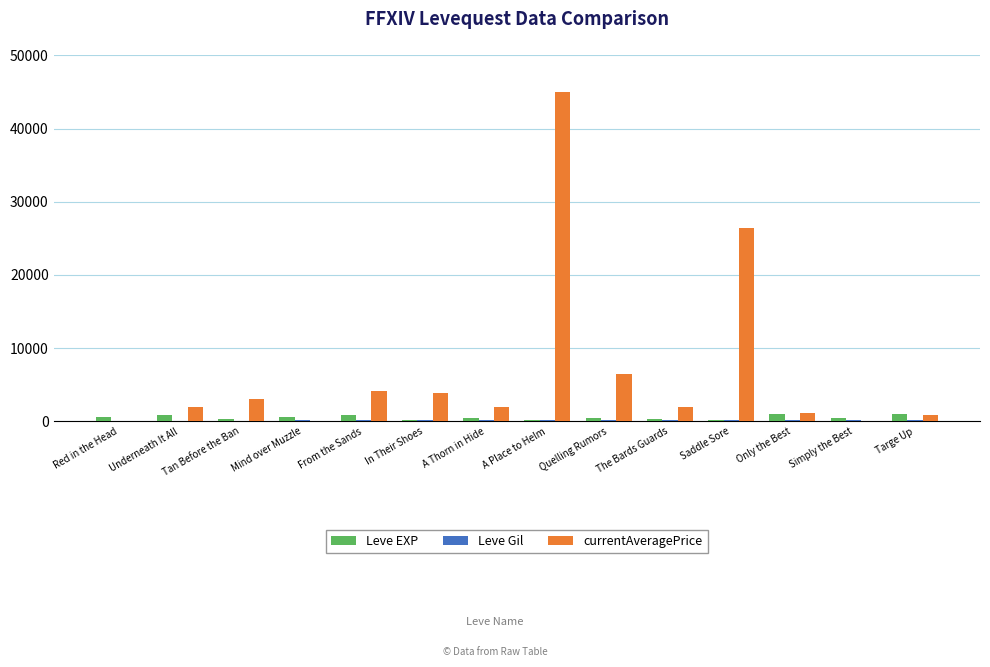

What is the label of the 9th bar from the right?

In Their Shoes